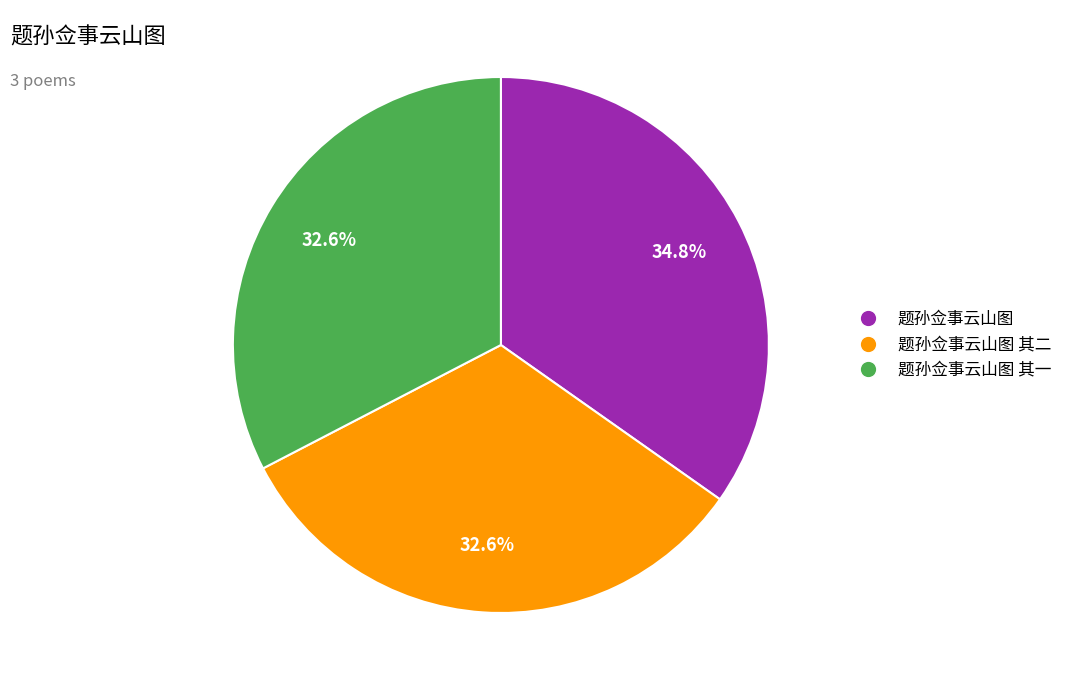

Is there any slice that represents more than half of the pie?

No